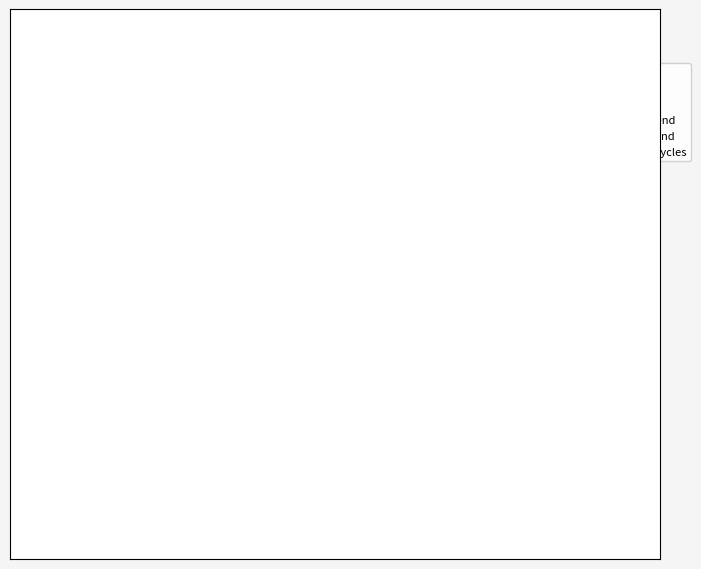

How many slices are in this pie chart?

10